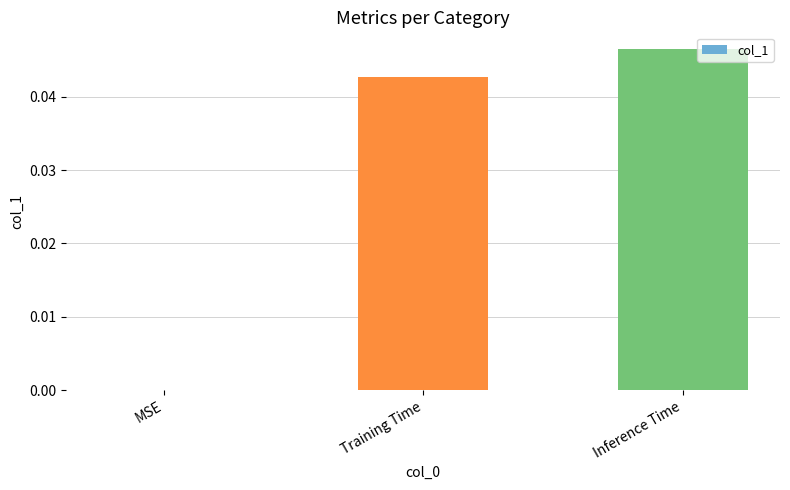

What is the sum of all values?

0.1